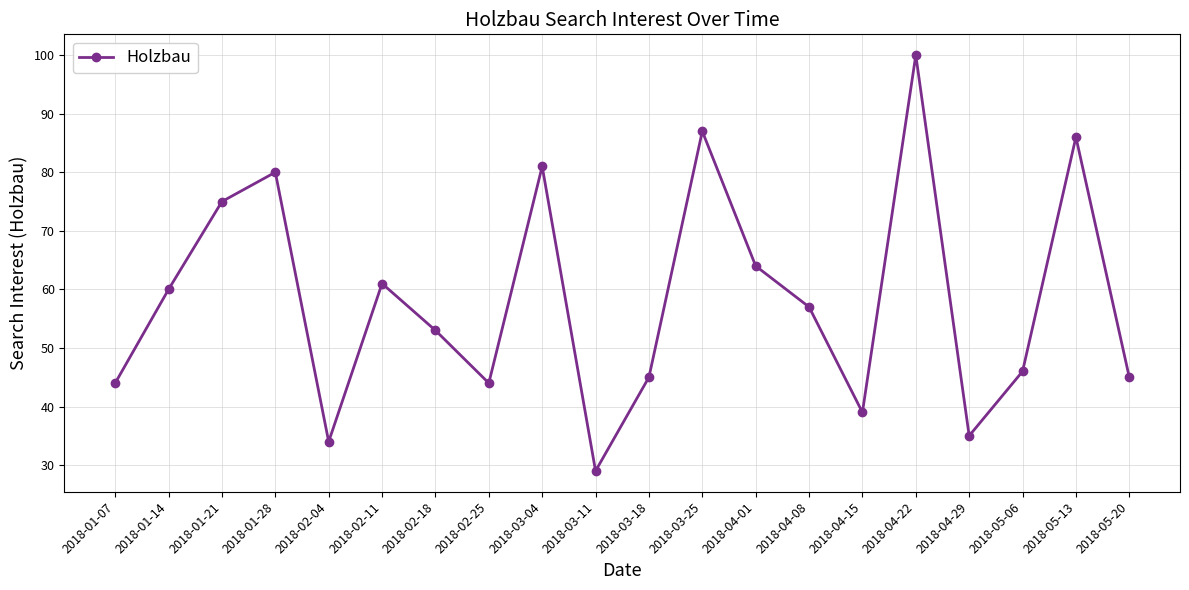

What is the sum of all values?

1165